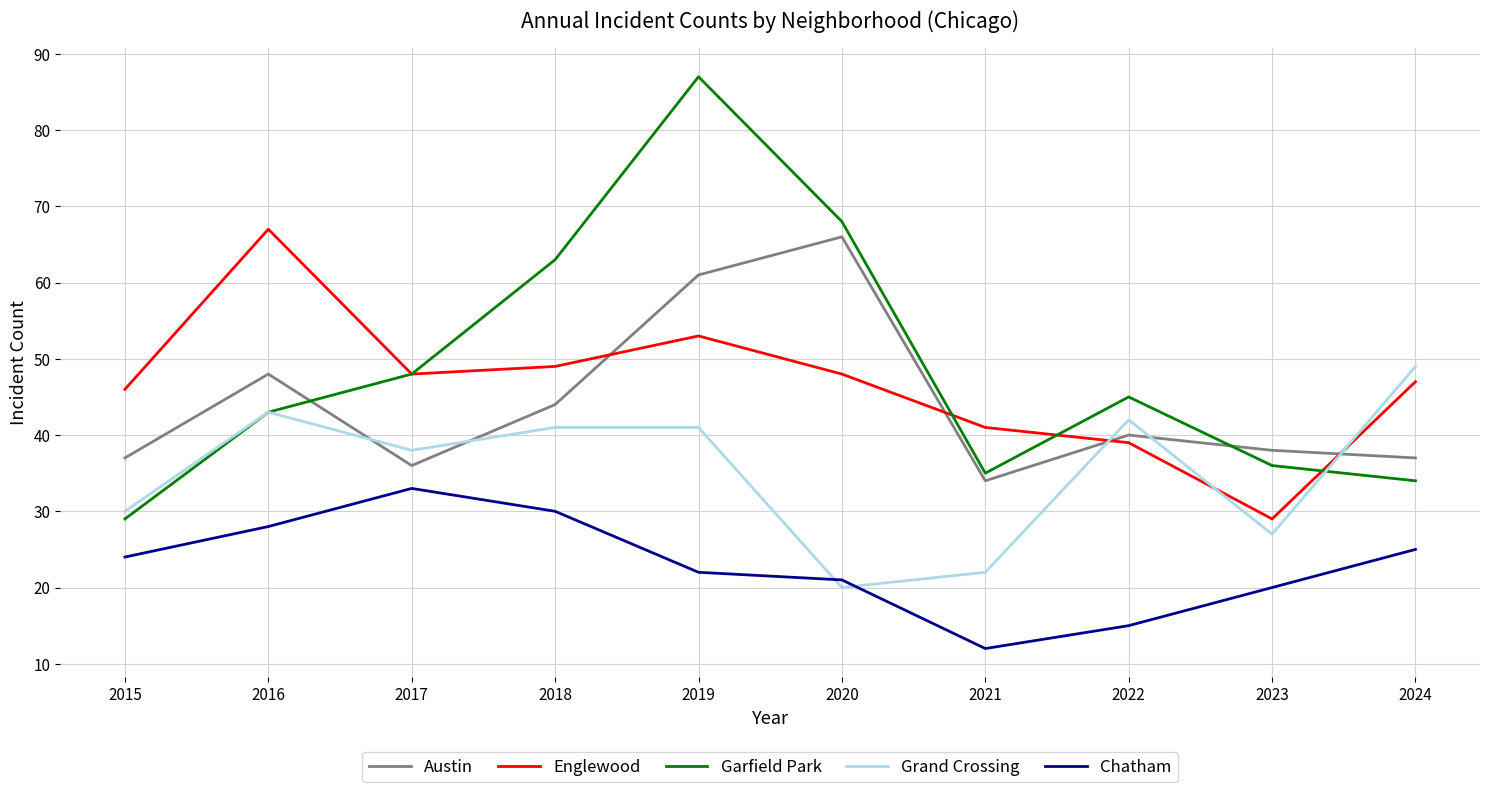

Reading right to left, what are all the values shown in this chart?

Austin: 37	38	40	34	66	61	44	36	48	37
Englewood: 47	29	39	41	48	53	49	48	67	46
Garfield Park: 34	36	45	35	68	87	63	48	43	29
Grand Crossing: 49	27	42	22	20	41	41	38	43	30
Chatham: 25	20	15	12	21	22	30	33	28	24